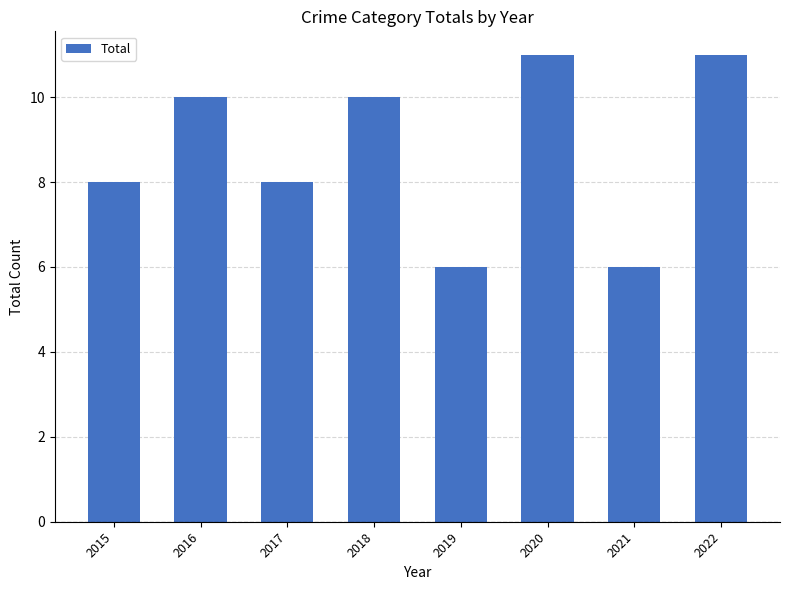

What is the value of the 5th bar from the left?

6